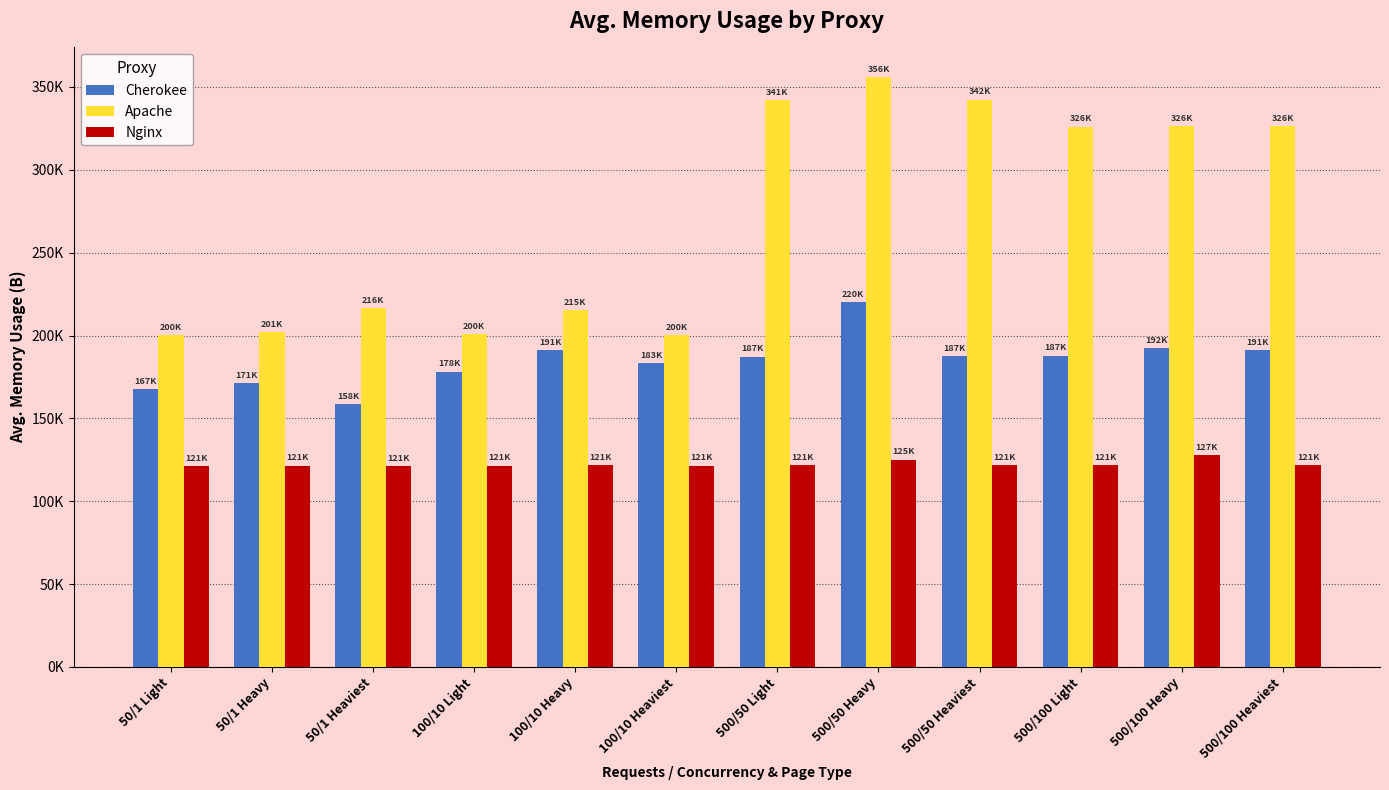

Between 50/1 Light and 100/10 Light, which is larger?

100/10 Light